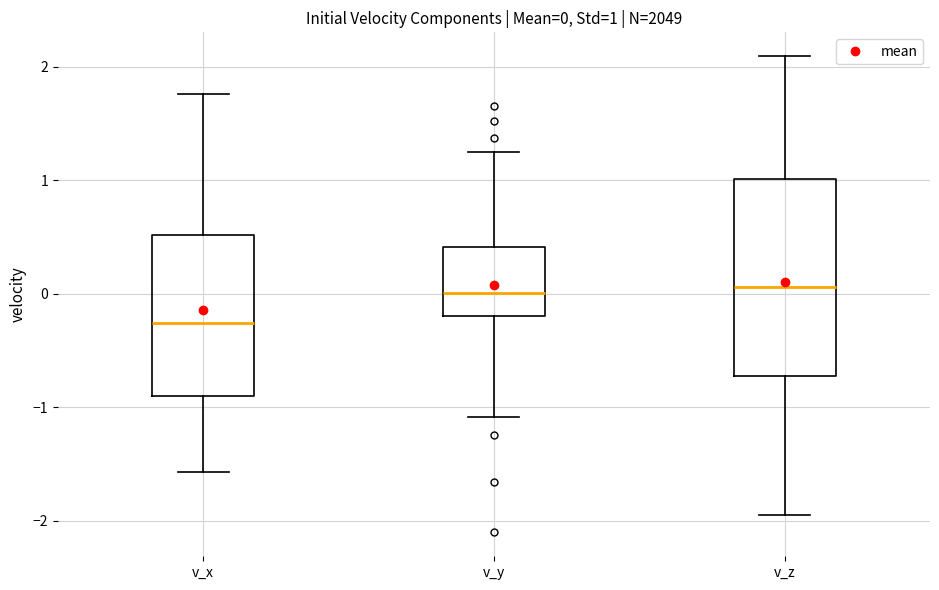

Which box's median line is the lowest?

v_x